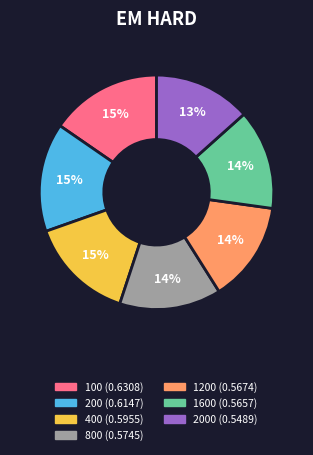

To the nearest percent, what is the difference between the largest and smallest slice percentages?

2%